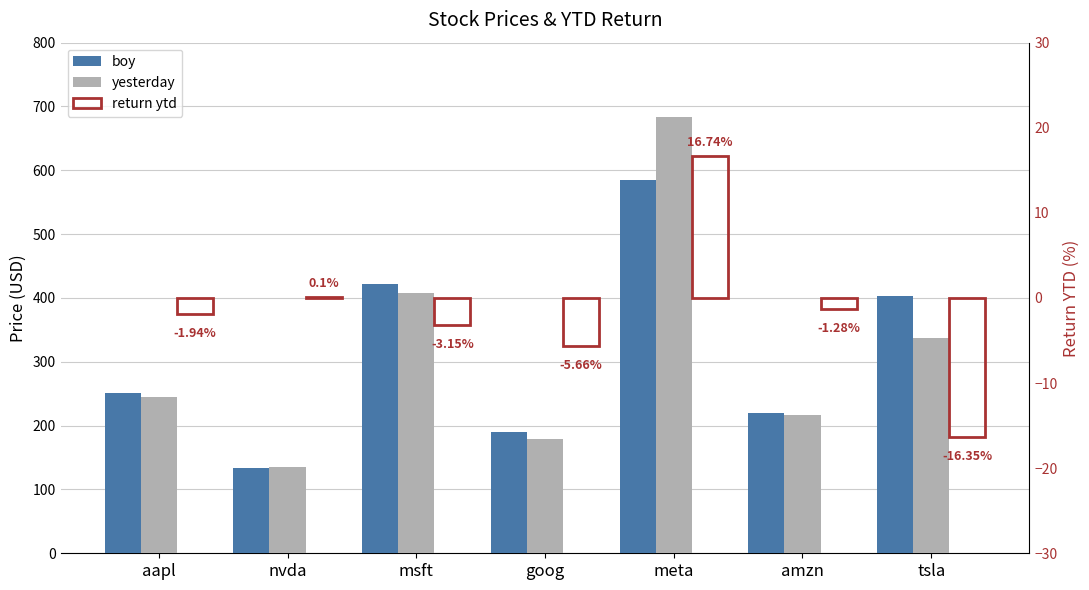

Which category has the lowest value across all series?

tsla